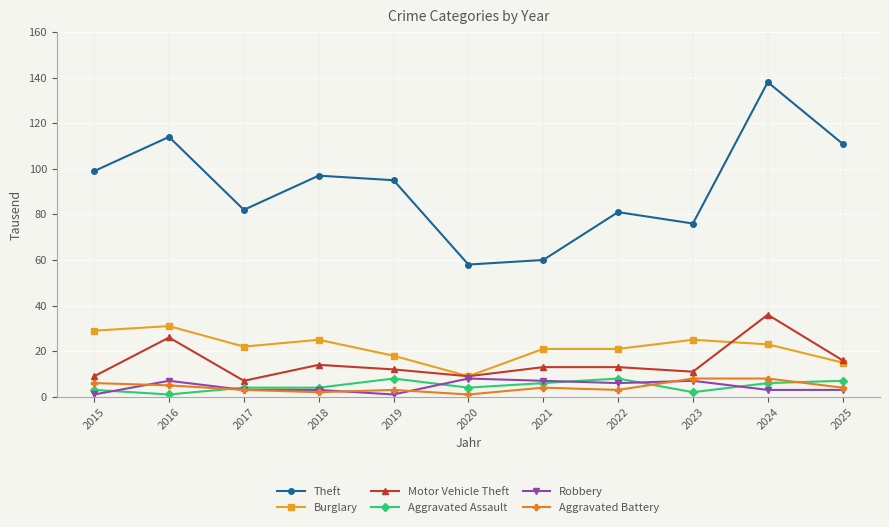

What are all the series names shown in the legend?

Theft, Burglary, Motor Vehicle Theft, Aggravated Assault, Robbery, Aggravated Battery